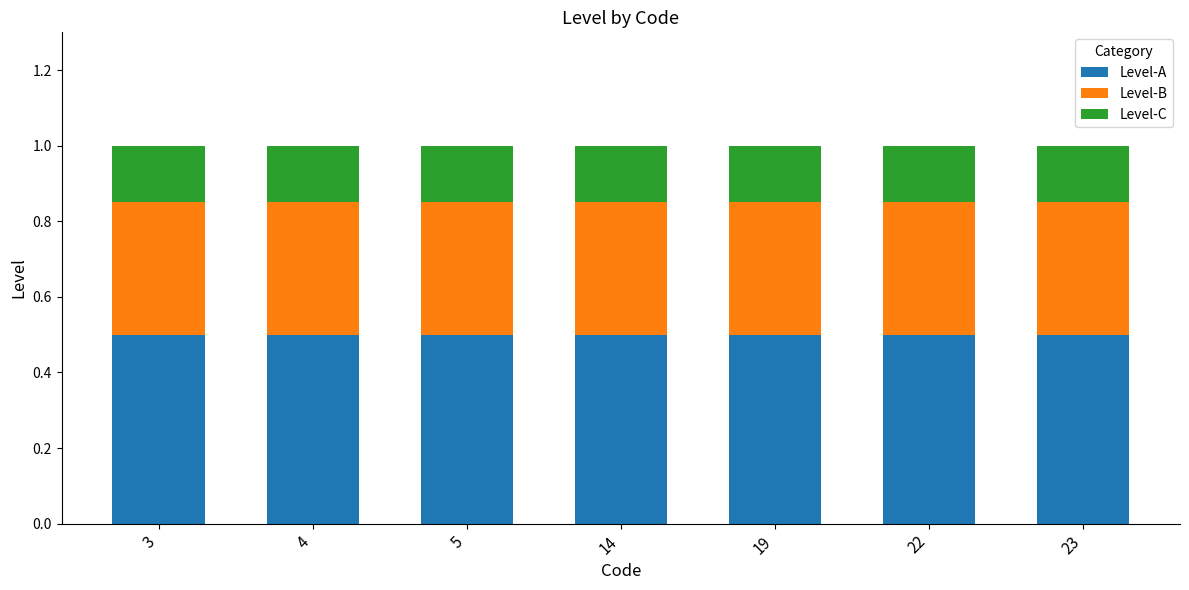

What is the total value across all series at 3?

1.0